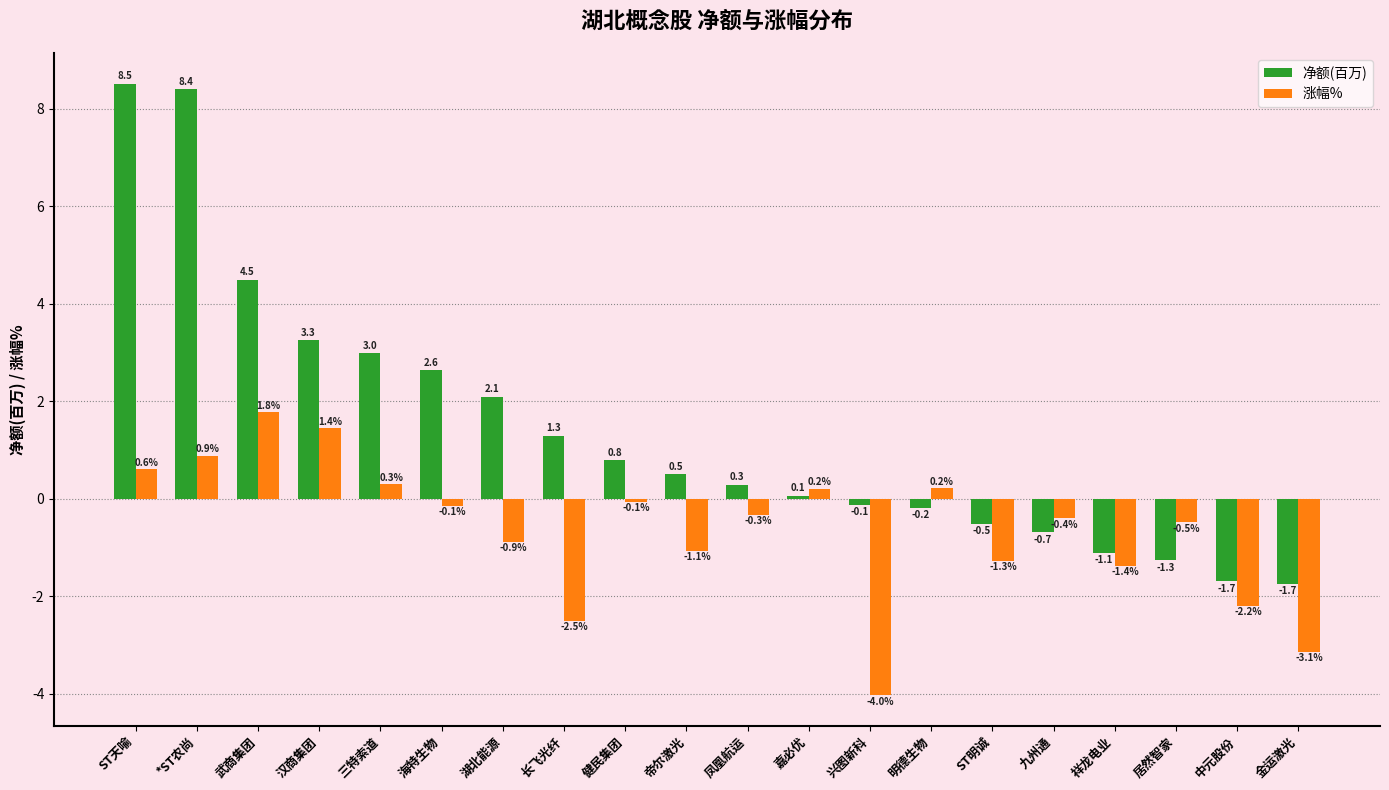

Does the chart contain stacked bars?

No